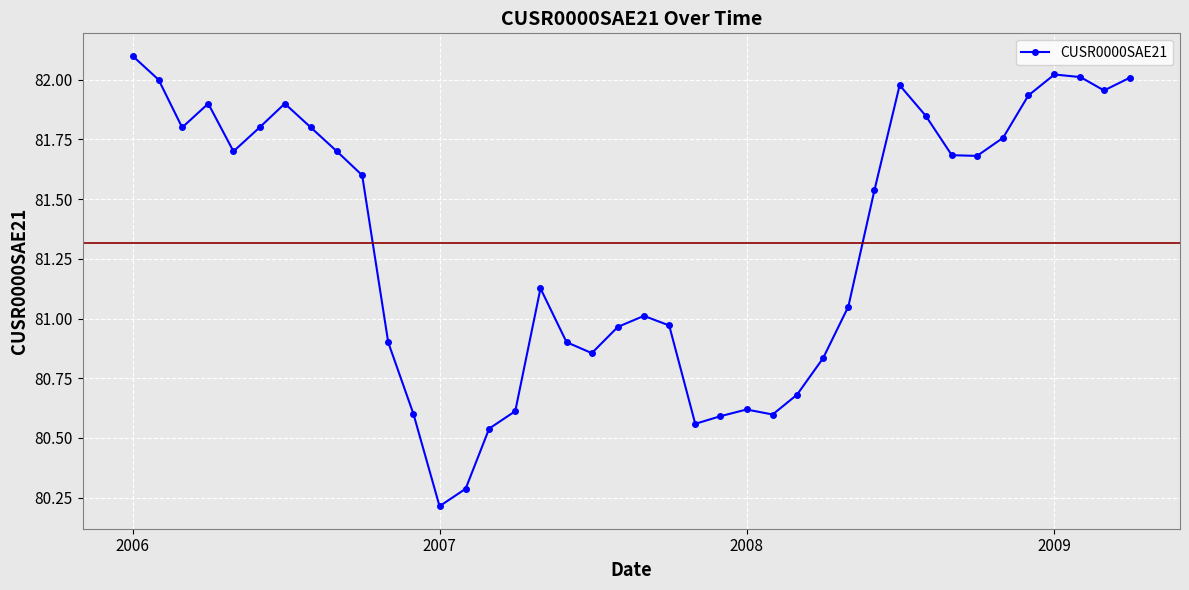

What is the difference between the second highest and second lowest values?

1.7